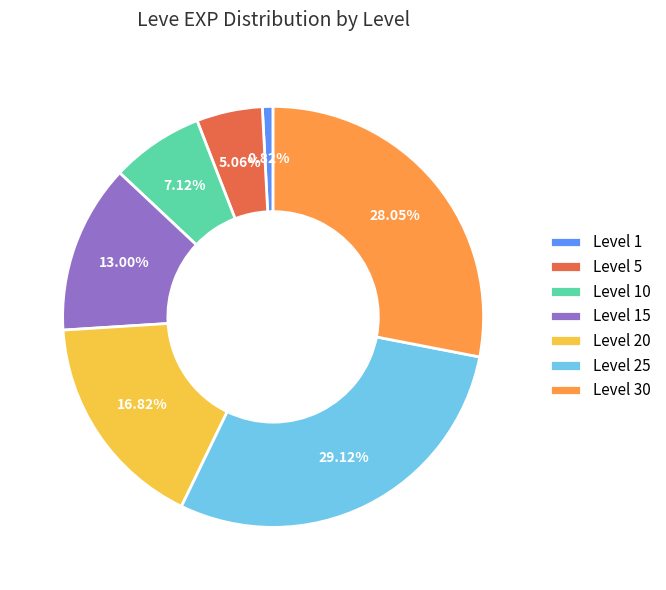

Combined, do Level 20 and Level 1 account for over 50%?

No